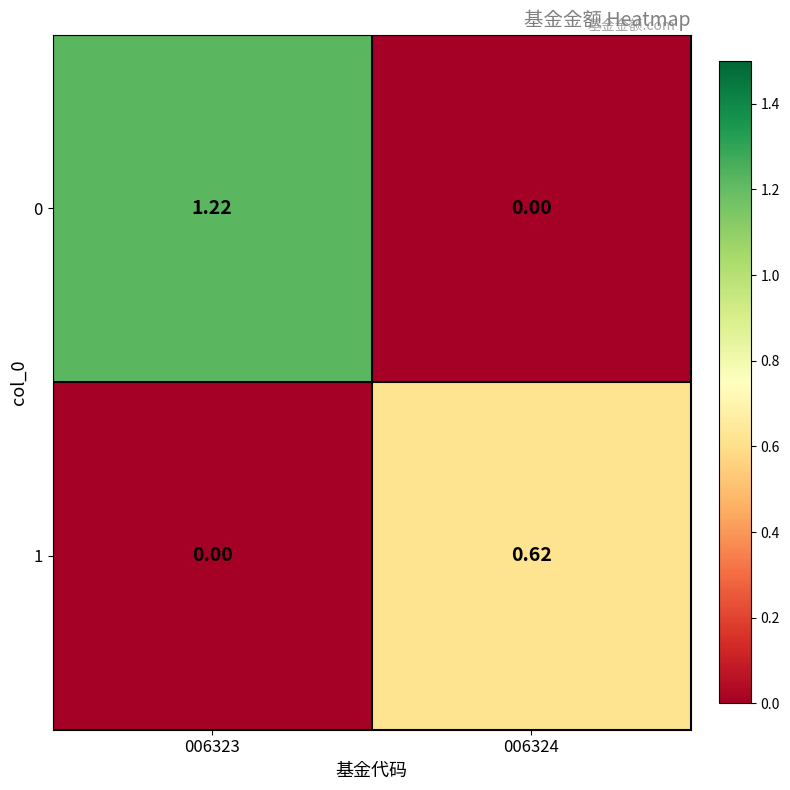

Which label corresponds to the largest value in the chart?

006323